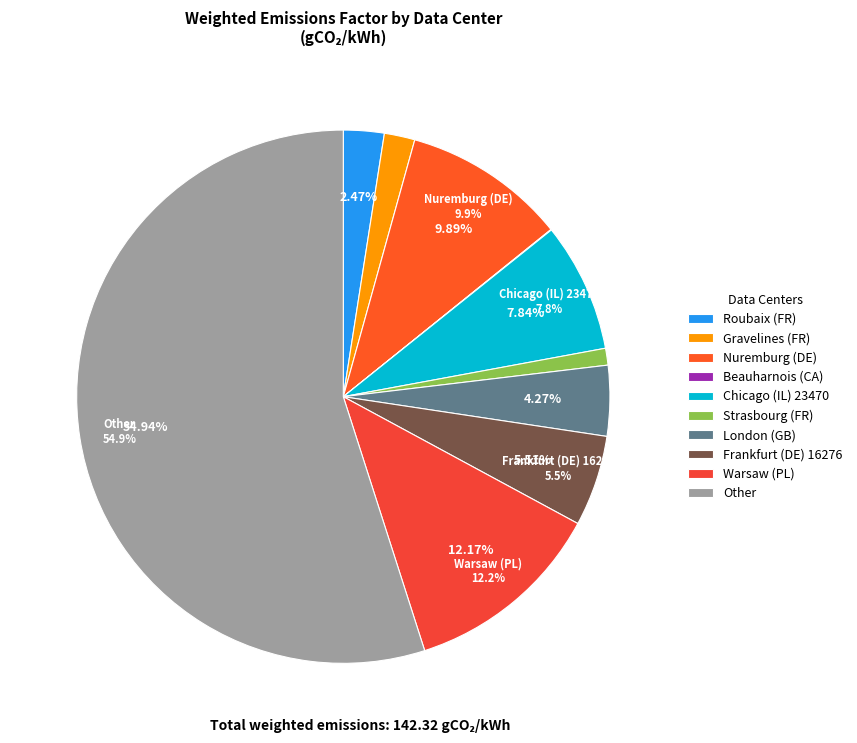

The Frankfurt (DE) 16276 slice represents 5% of the pie. True or false?

False